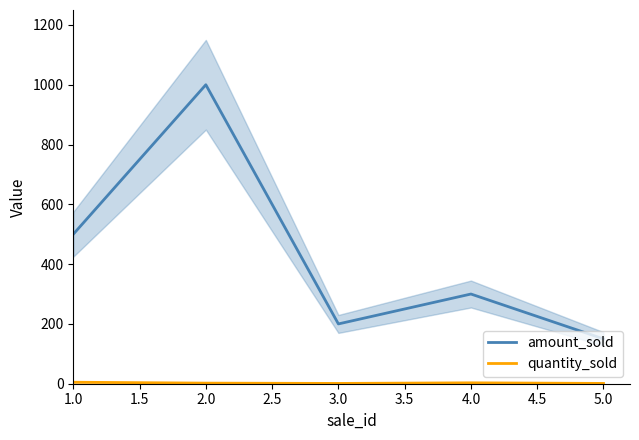

How many quantity_sold values are between 1 and 3?

4